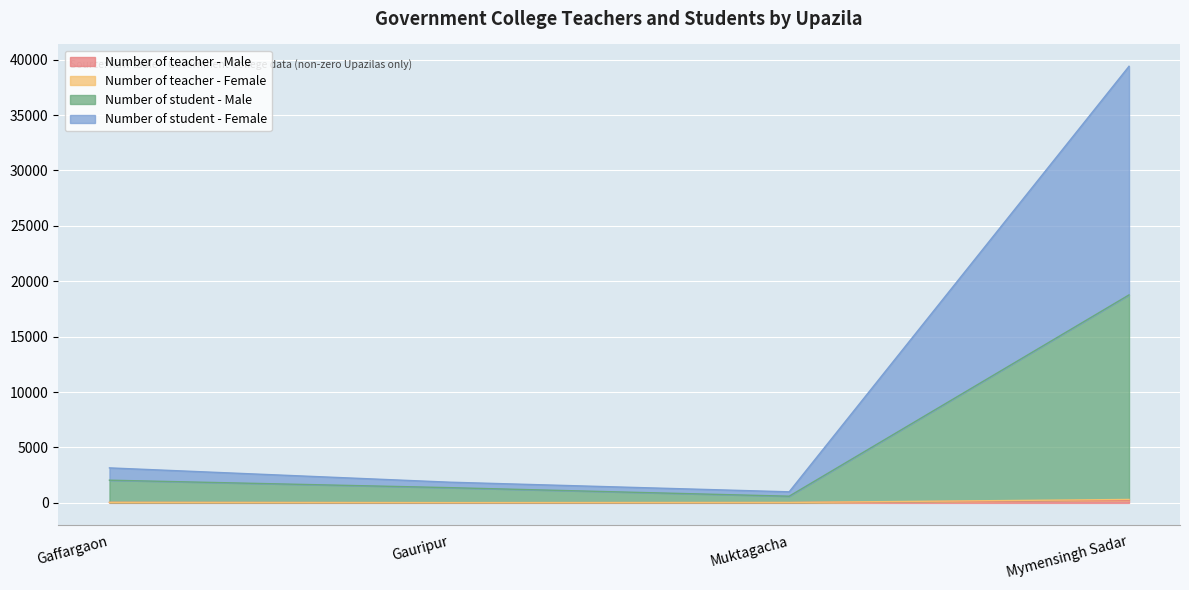

True or false: Number of teacher - Female and Number of student - Female intersect in this chart.

False